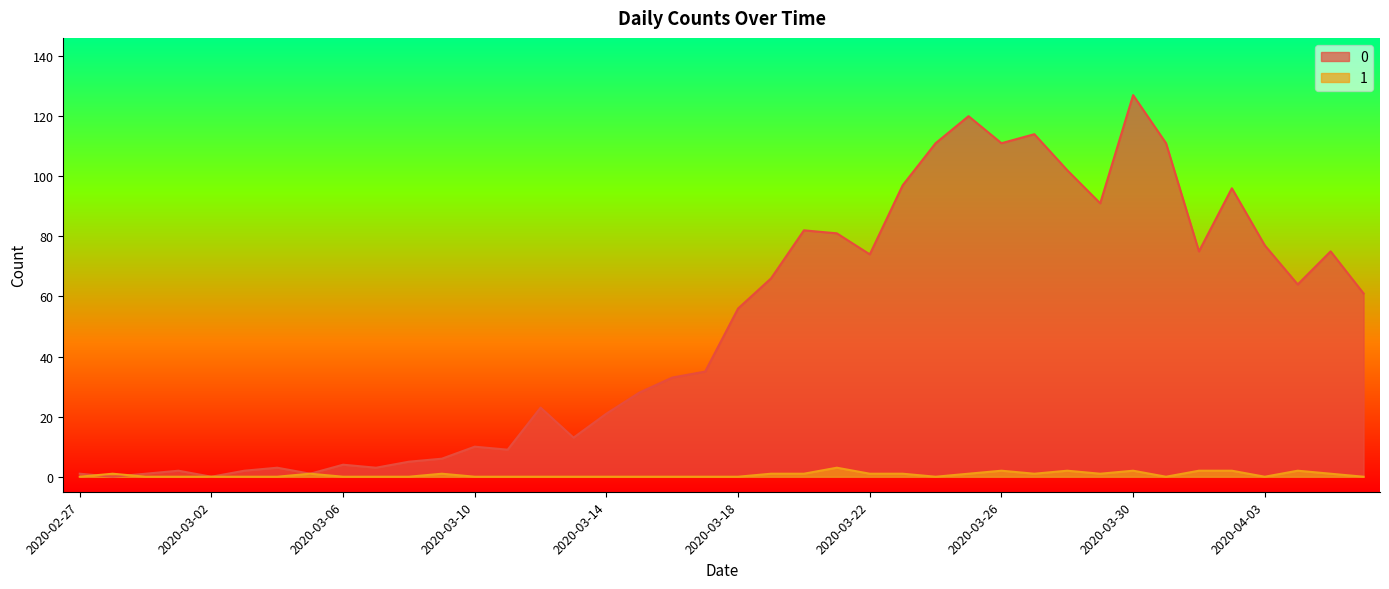

Where does the 0 series first go above 56?

2020-03-19